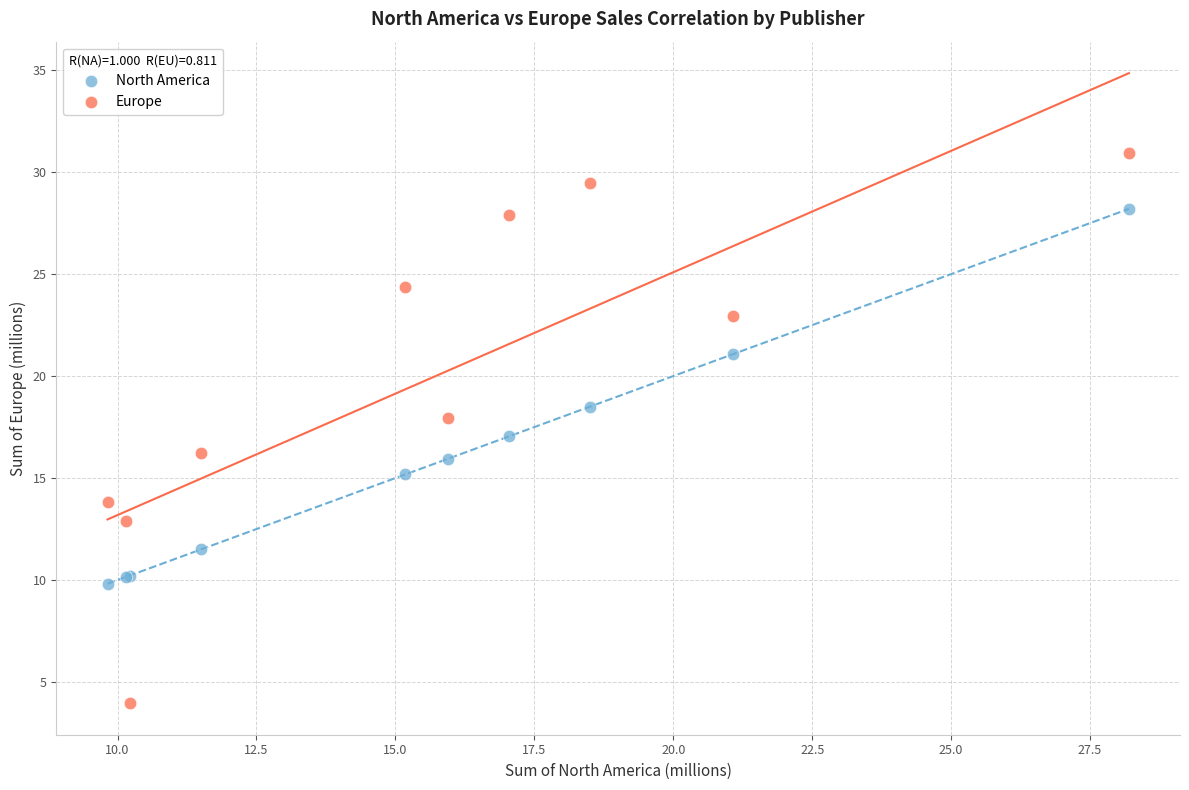

Which series reaches the maximum Y coordinate?

Europe